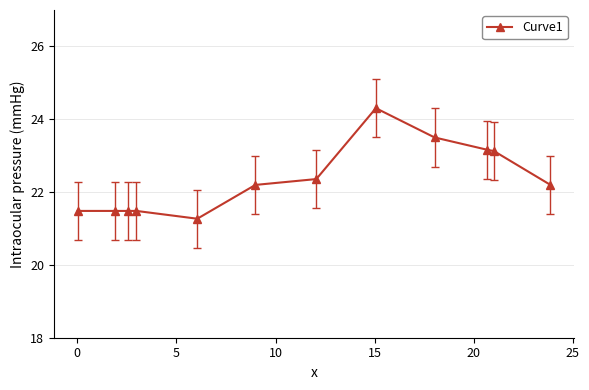

What is the minimum value shown in the chart?

21.3